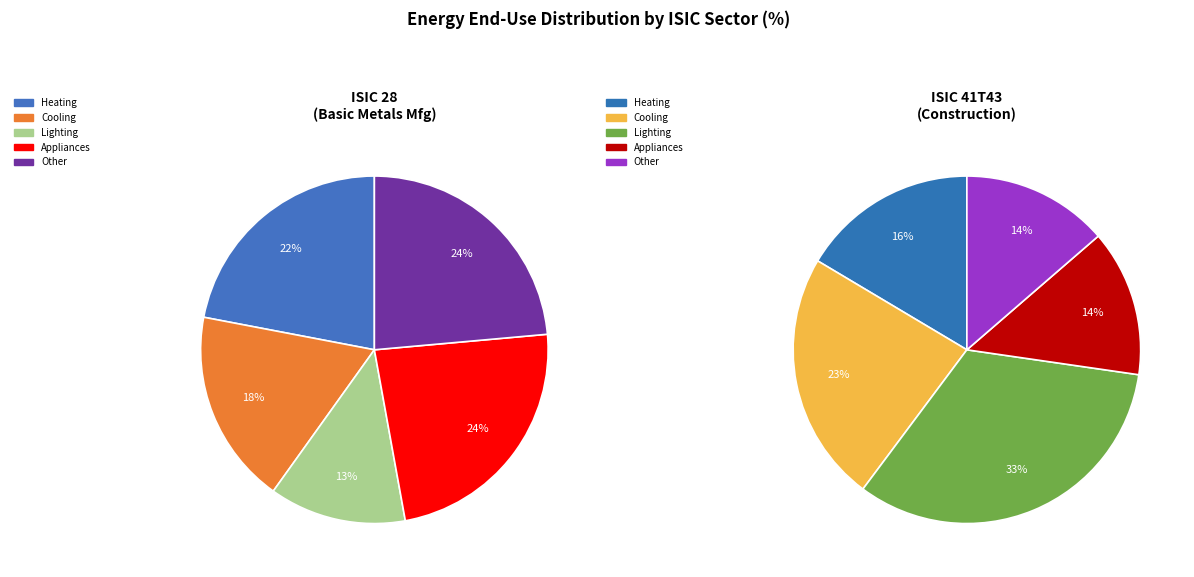

Is it true that Cooling is 23% of the pie?

True